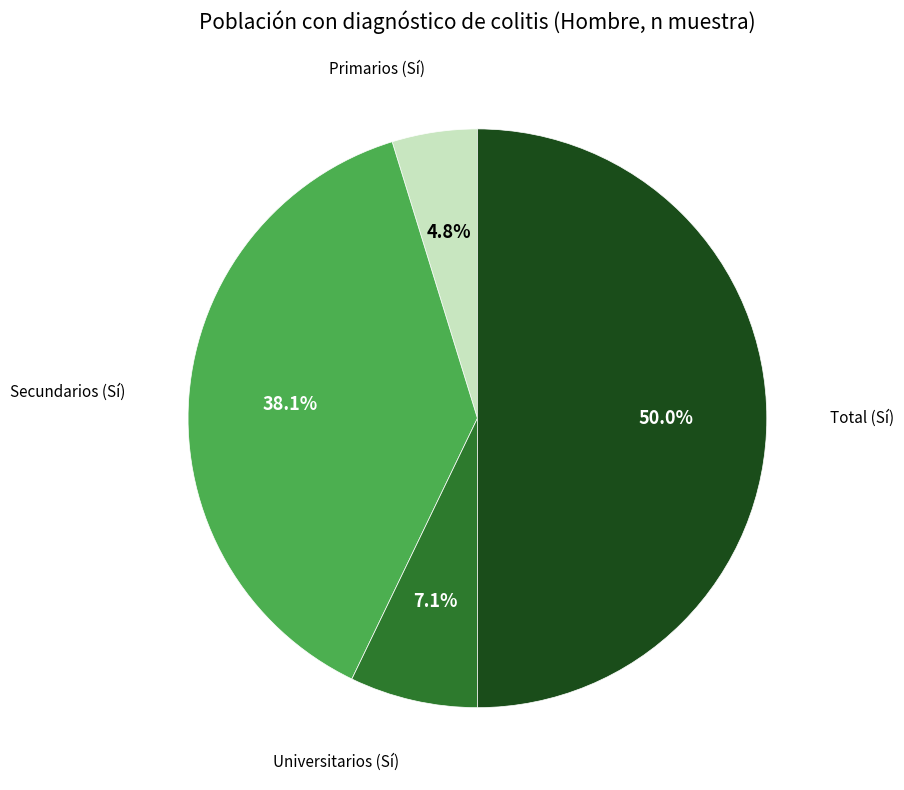

Is there any slice that represents more than half of the pie?

No